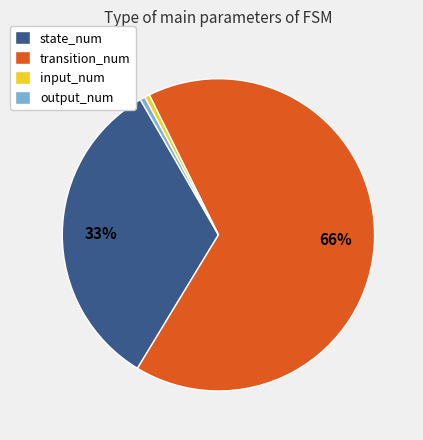

How many segments does this pie chart have?

4